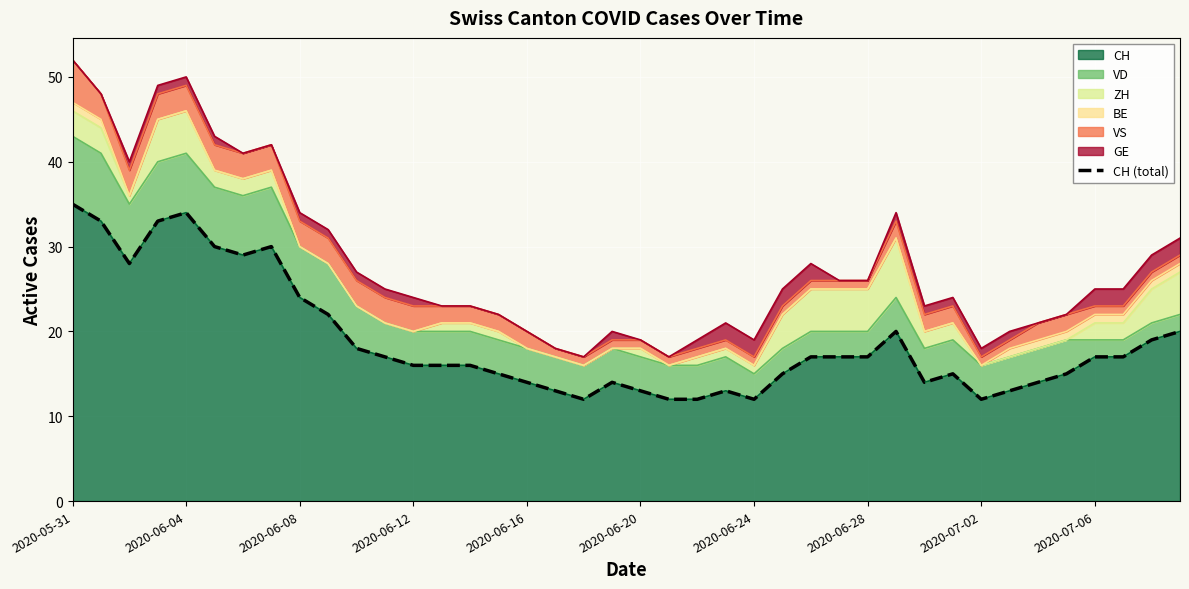

What is the sum of the values at 14 and 13?

32